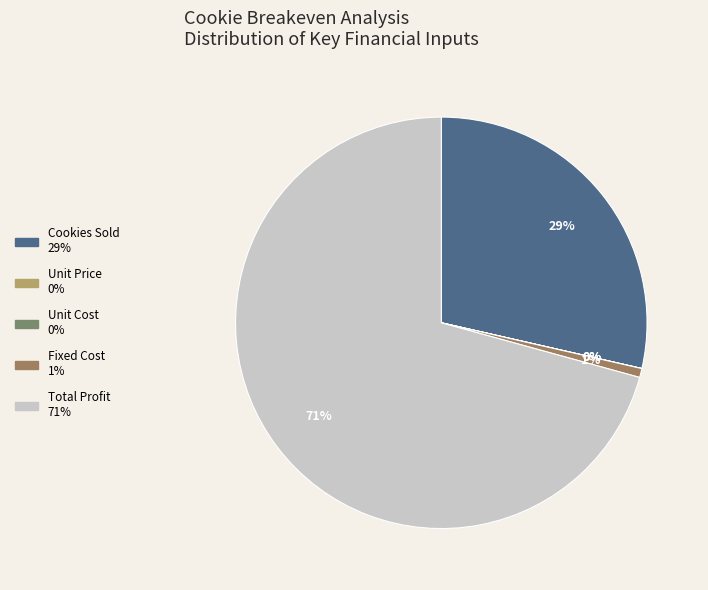

What percentage is the Cookies Sold slice, to the nearest percent?

29%